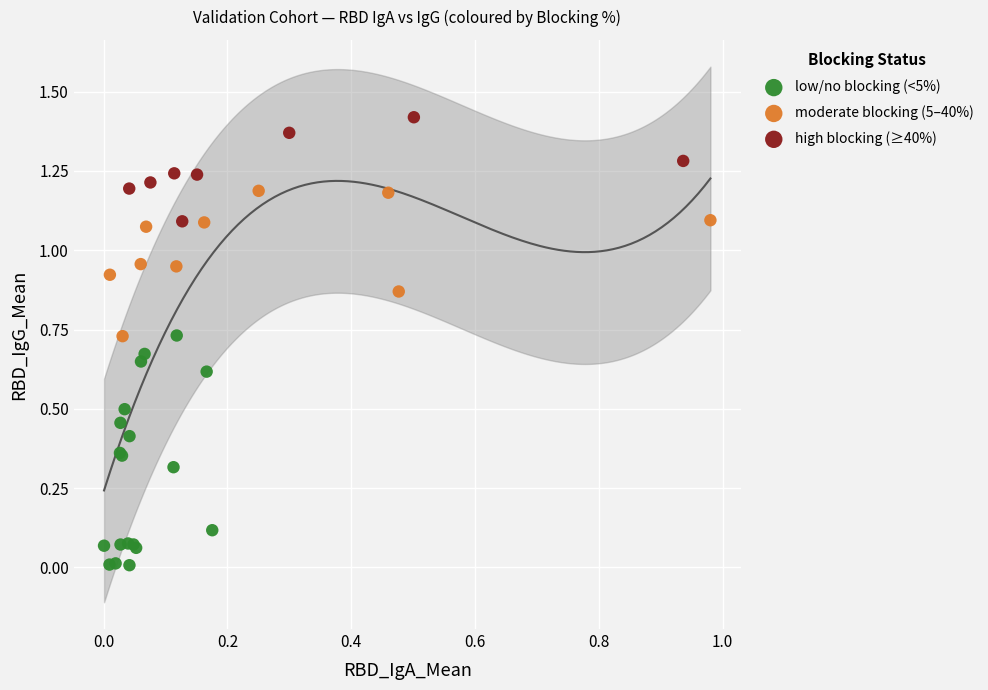

Which series has the widest spread of Y values?

low/no blocking (<5%)